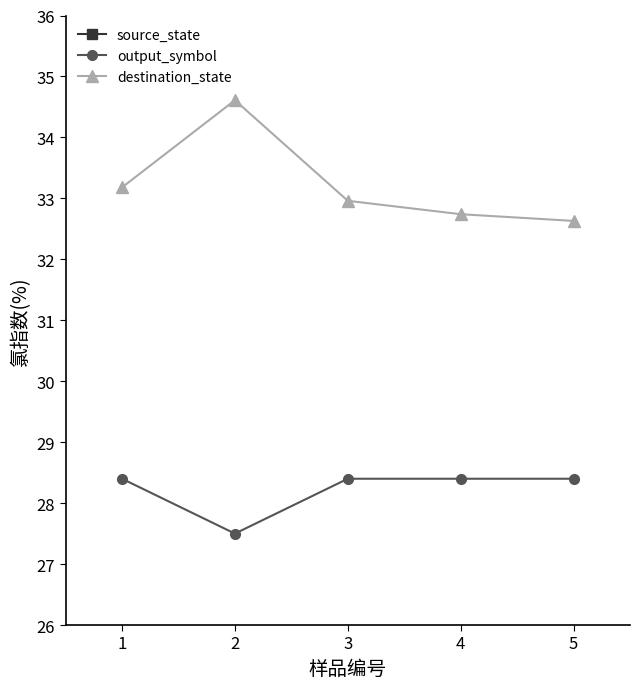

What is the difference between the second highest and minimum values in the source_state series?

3.0